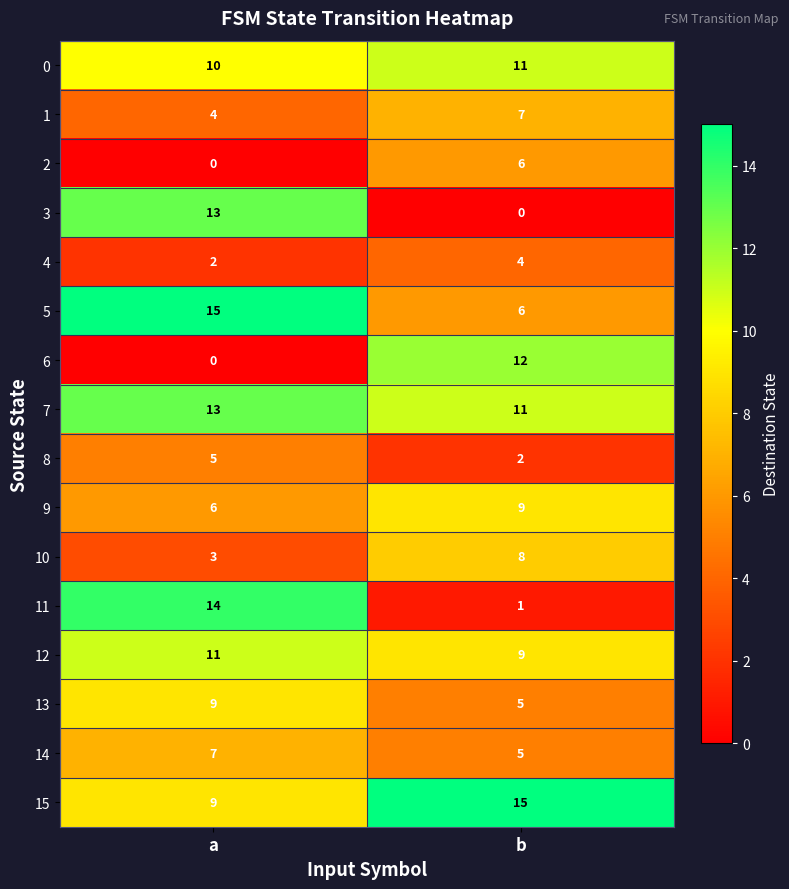

What value does the 11 series have at a, to the nearest 5?

15